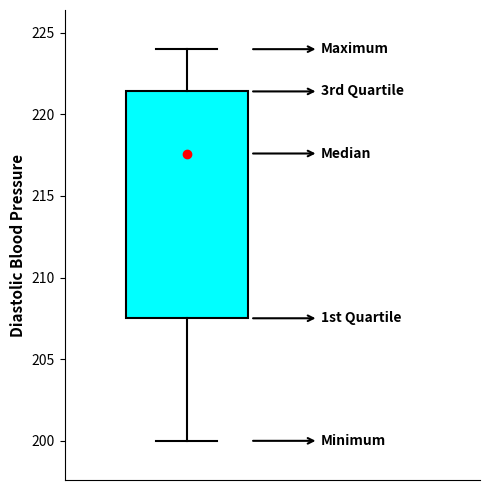

Where is the upper edge of the box on the y-axis? The values are not printed on the chart, so give them approximately, as read against the axis.

221.5